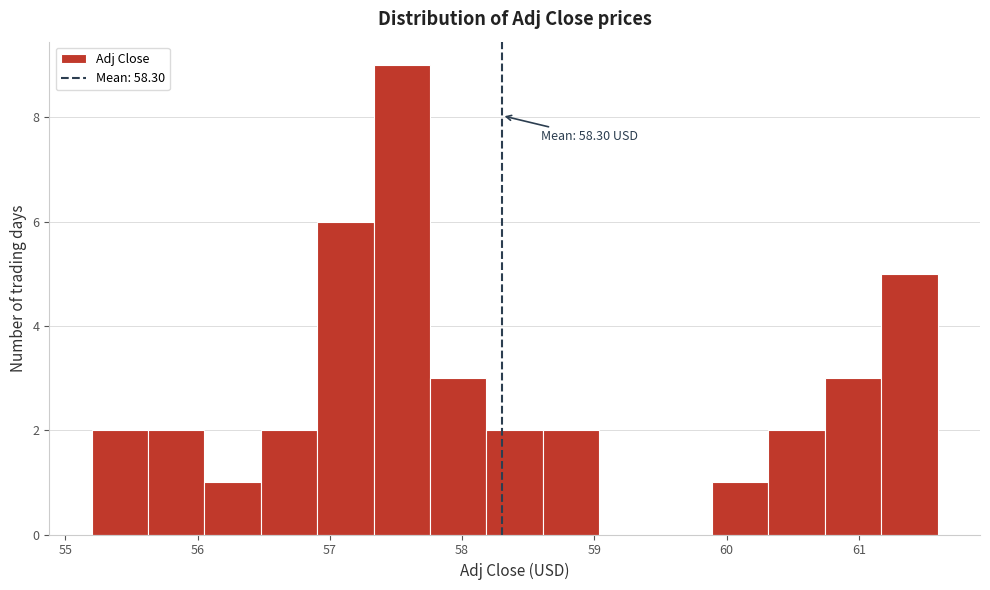

Over which range of the x-axis is the bar tallest?

57.3 to 57.8